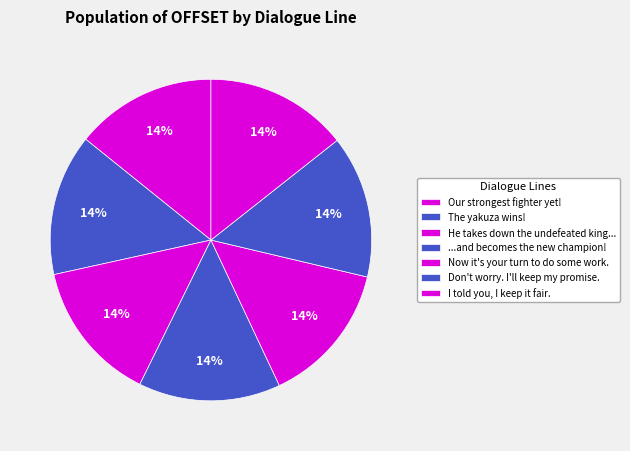

What is the smallest slice in the pie chart?

Our strongest fighter yet!